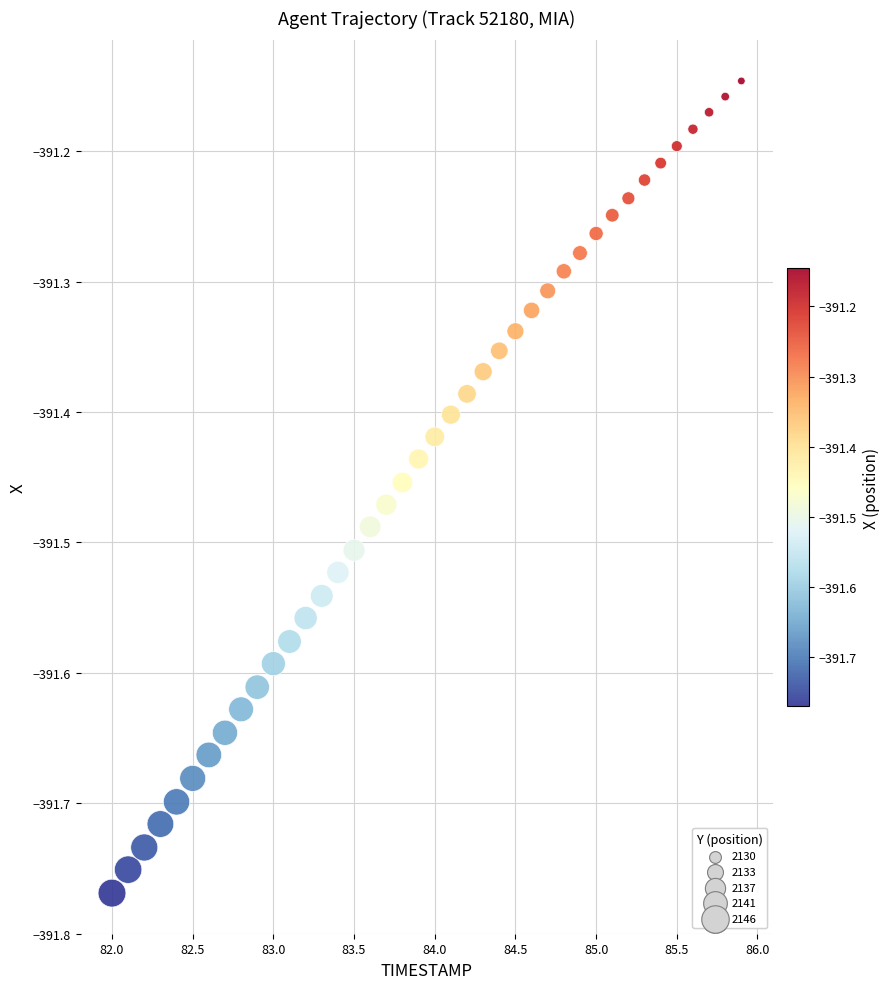

What is the range of X values (max minus min)?

3.9